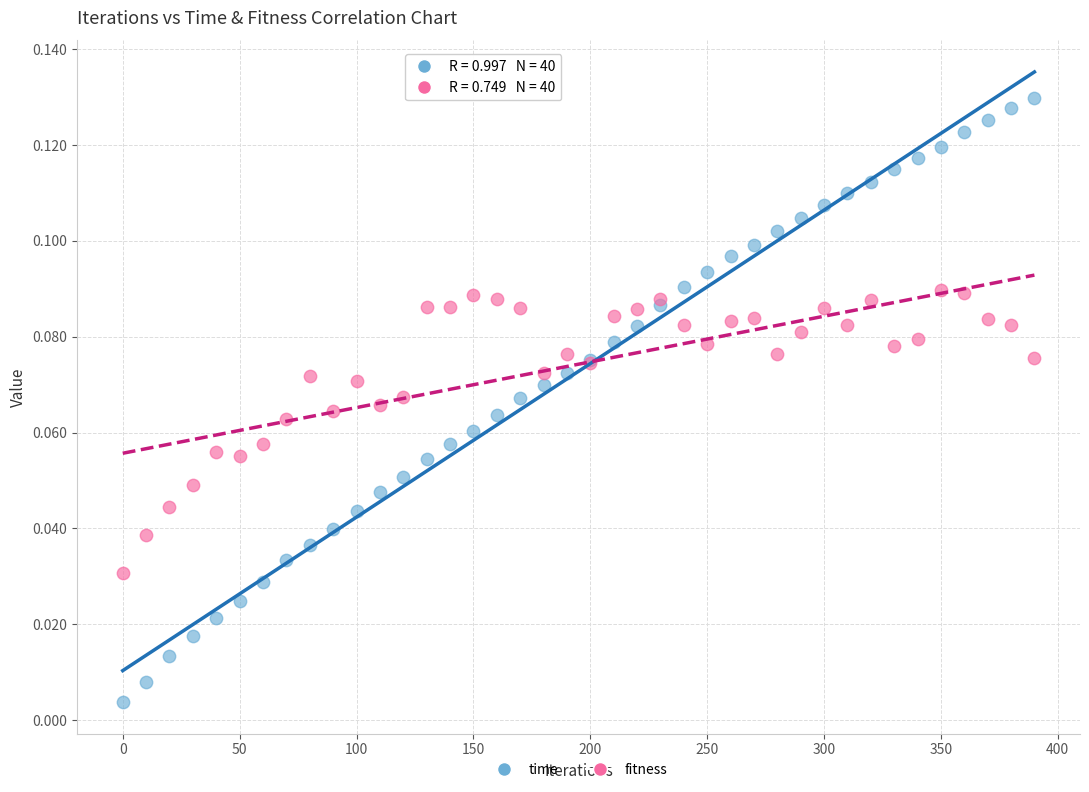

Which series contains the lowest Y value?

time